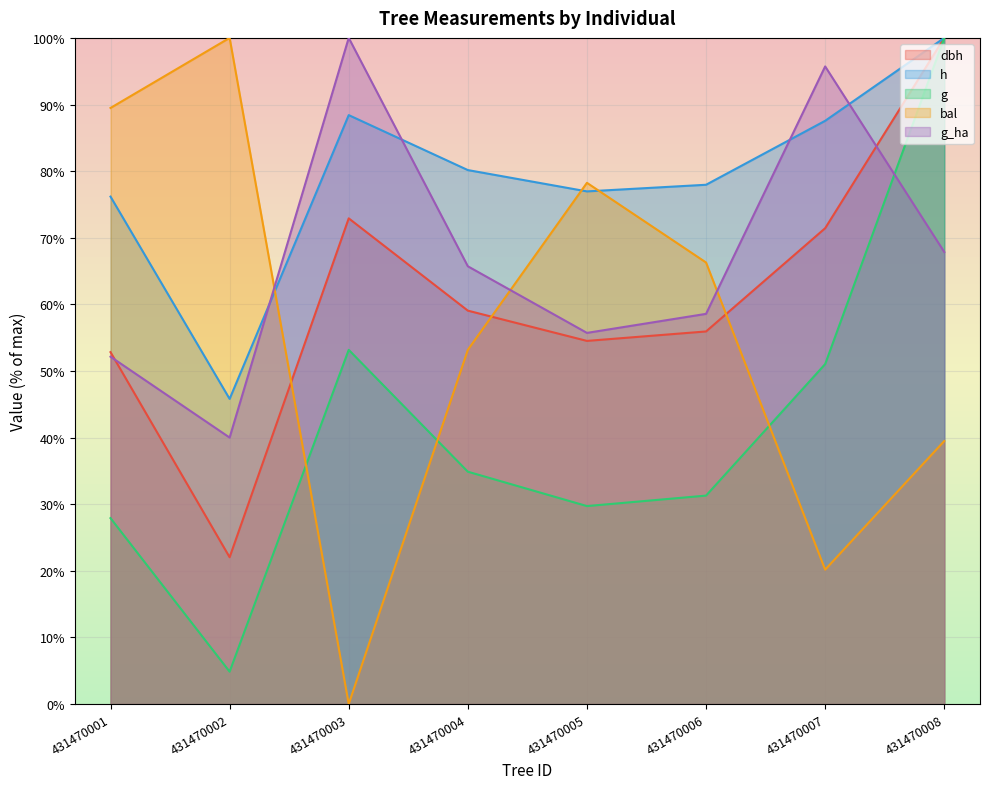

What is the sum of the g_ha values at 431470007 and 431470002?

135.7